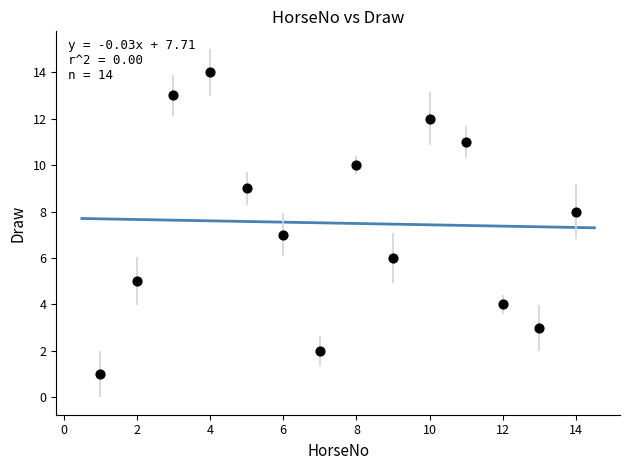

What is the range of X values (max minus min)?

13